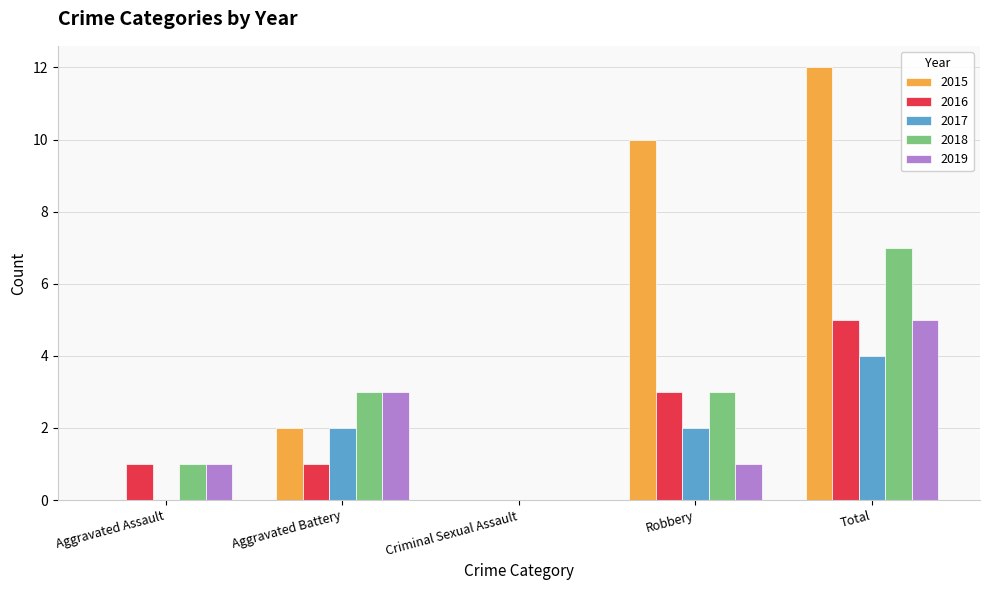

Which series changed the most between Aggravated Battery and Total?

2015